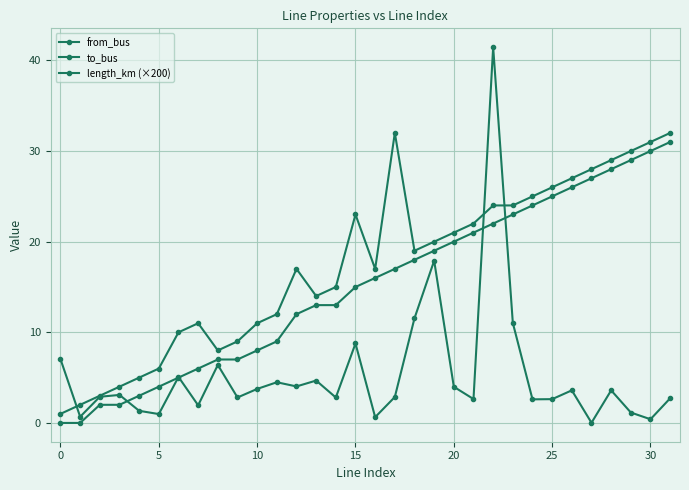

How many series are shown in this chart?

3